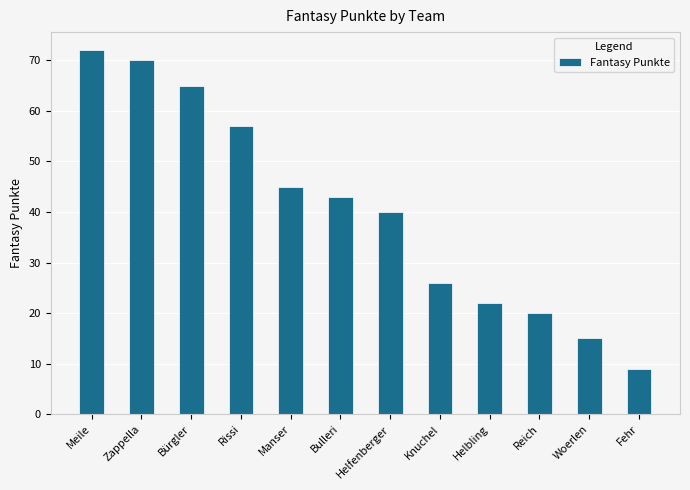

What is the smallest value displayed?

9